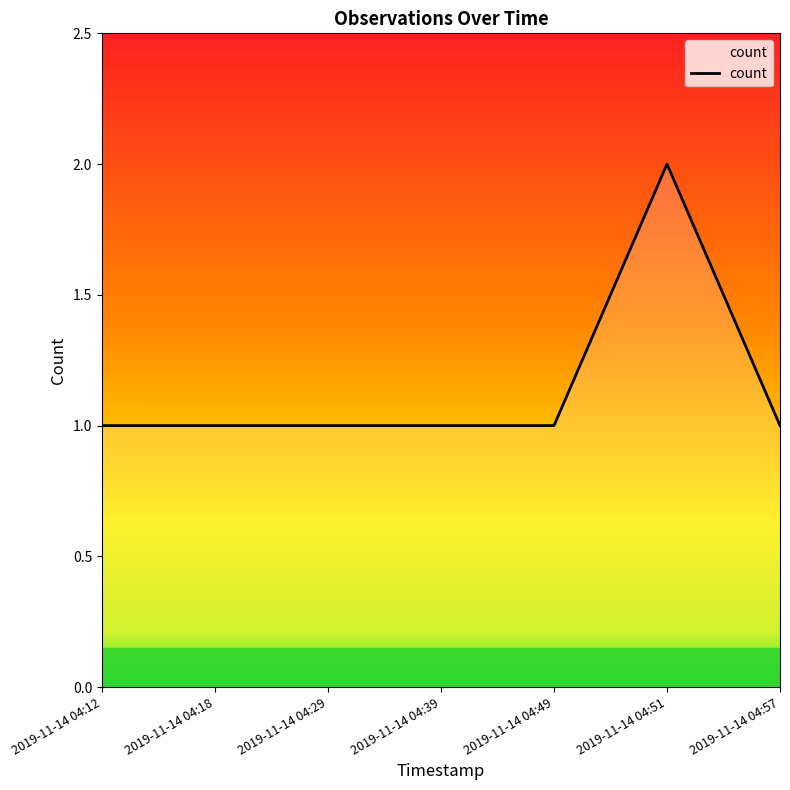

Does the chart have visible grid lines?

No